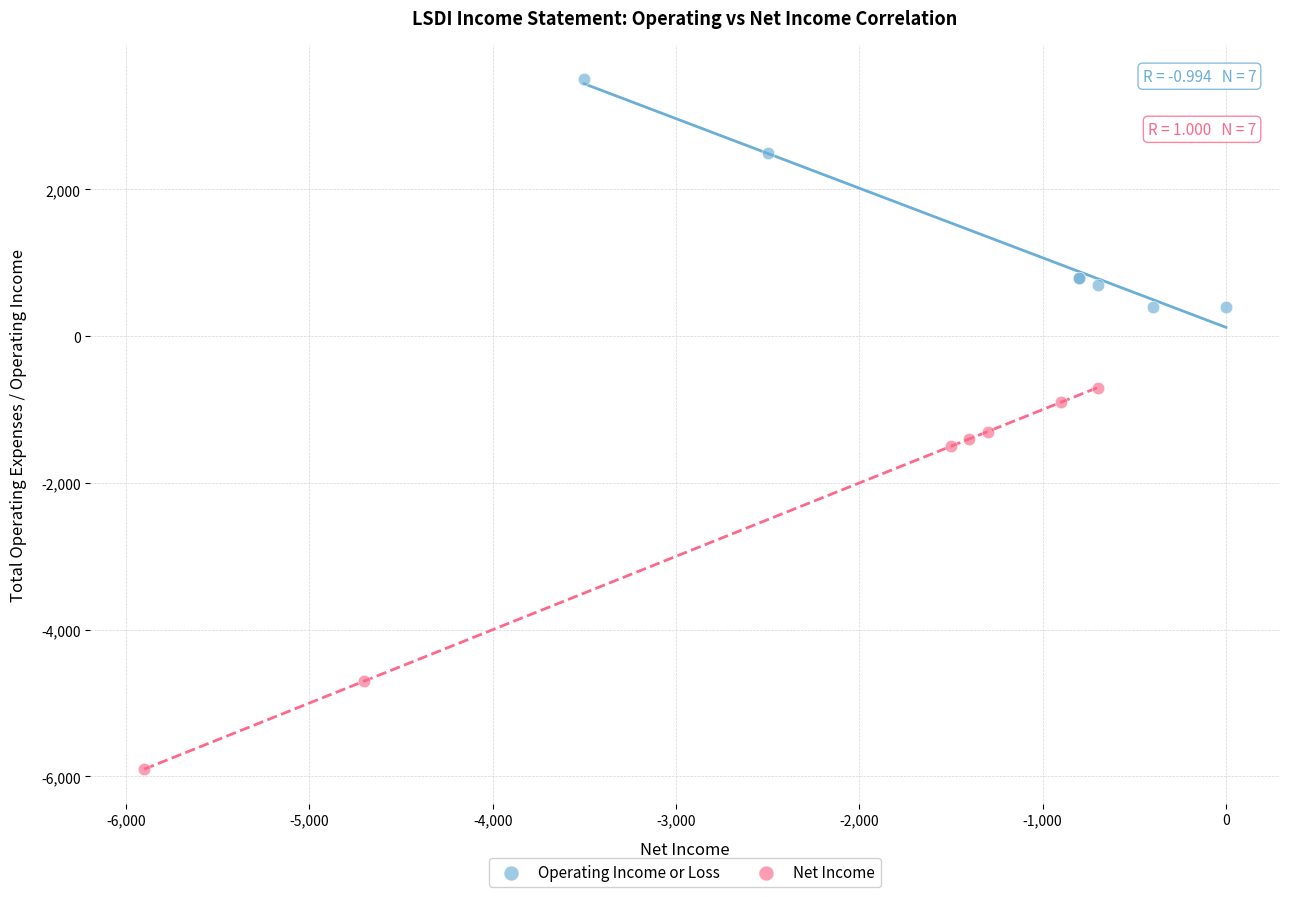

Which series reaches the maximum Y coordinate?

Operating Income or Loss